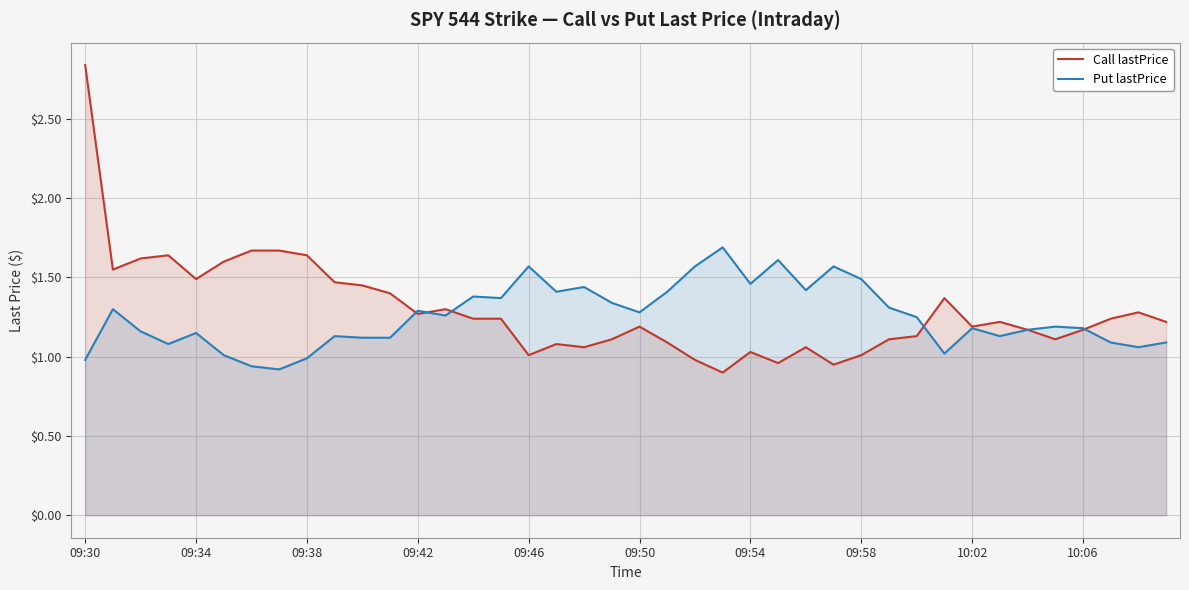

What is the total value across all series at 34?

2.3